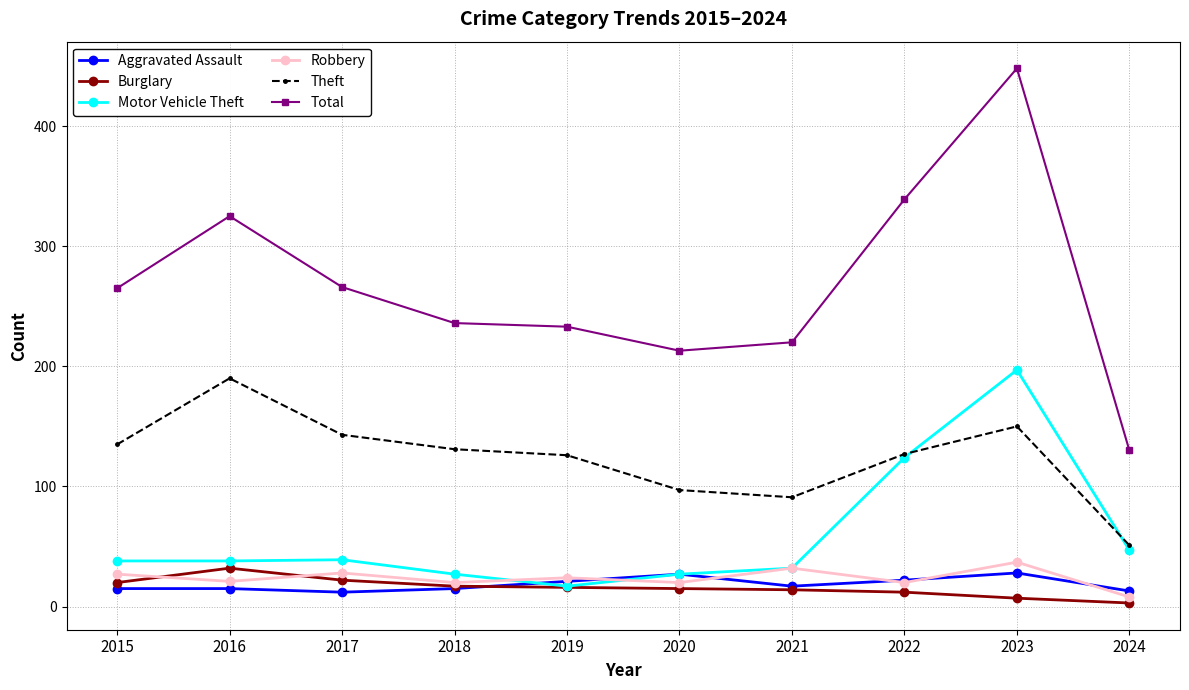

How many lines are shown in the chart?

6